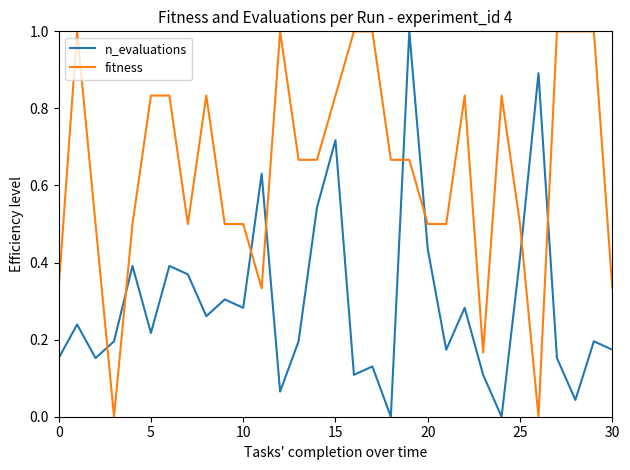

Which series has the largest total across all categories?

fitness